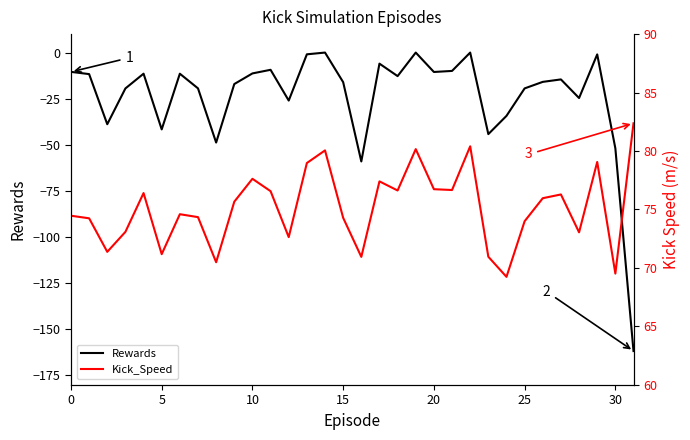

What value does the Rewards series have at 23?

-44.2